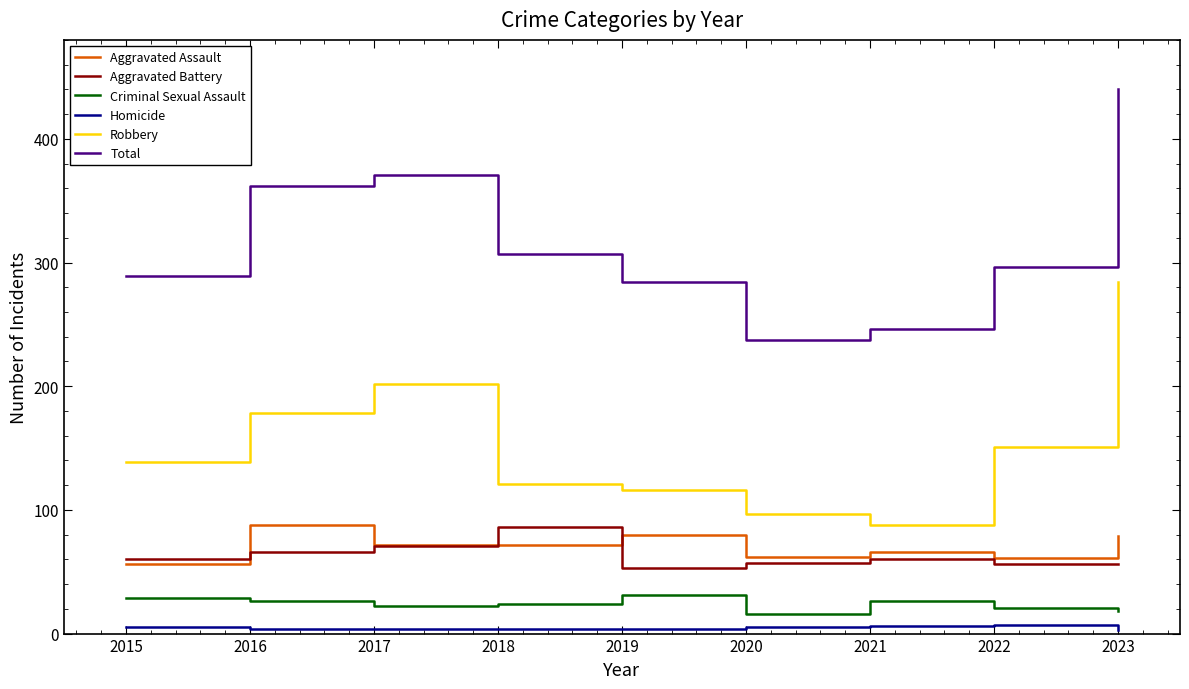

True or false: Total and Homicide intersect in this chart.

False